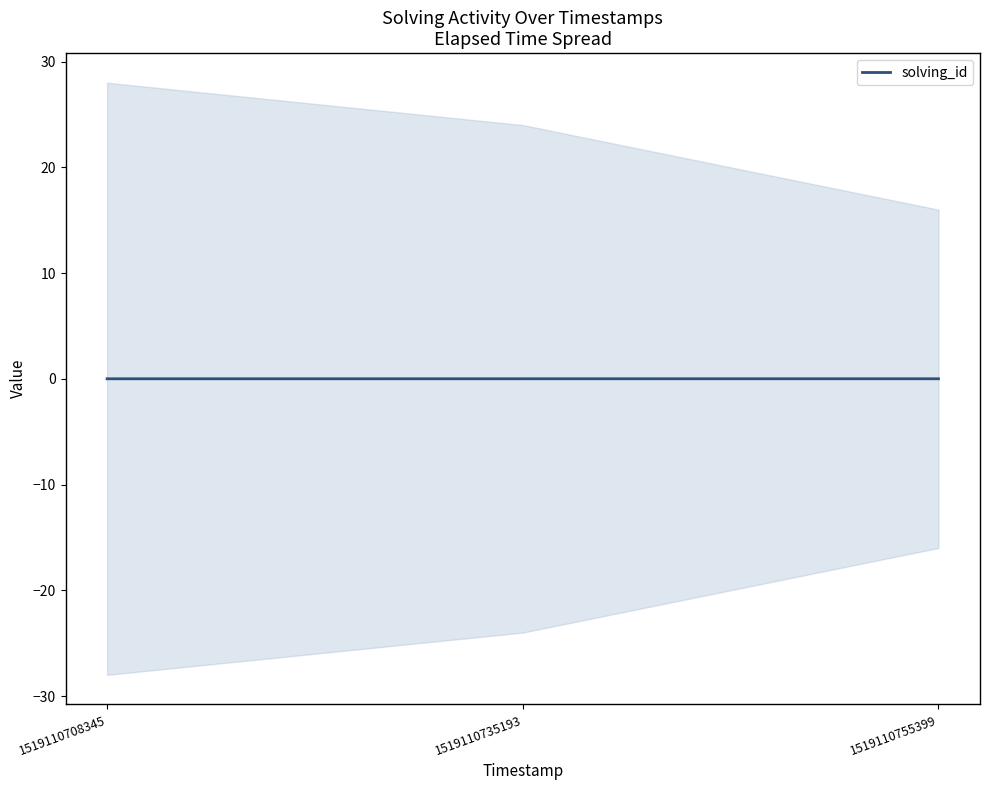

List the labels in order of value, largest first.

1519110755399, 1519110735193, 1519110708345